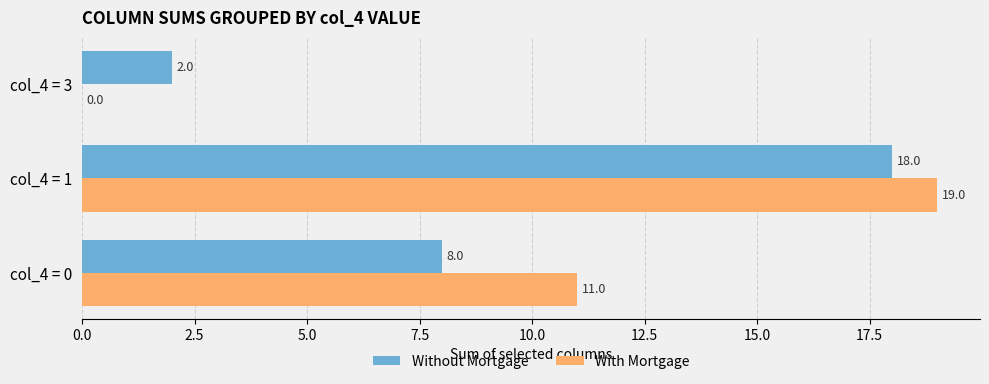

Count the number of categories in the chart.

3